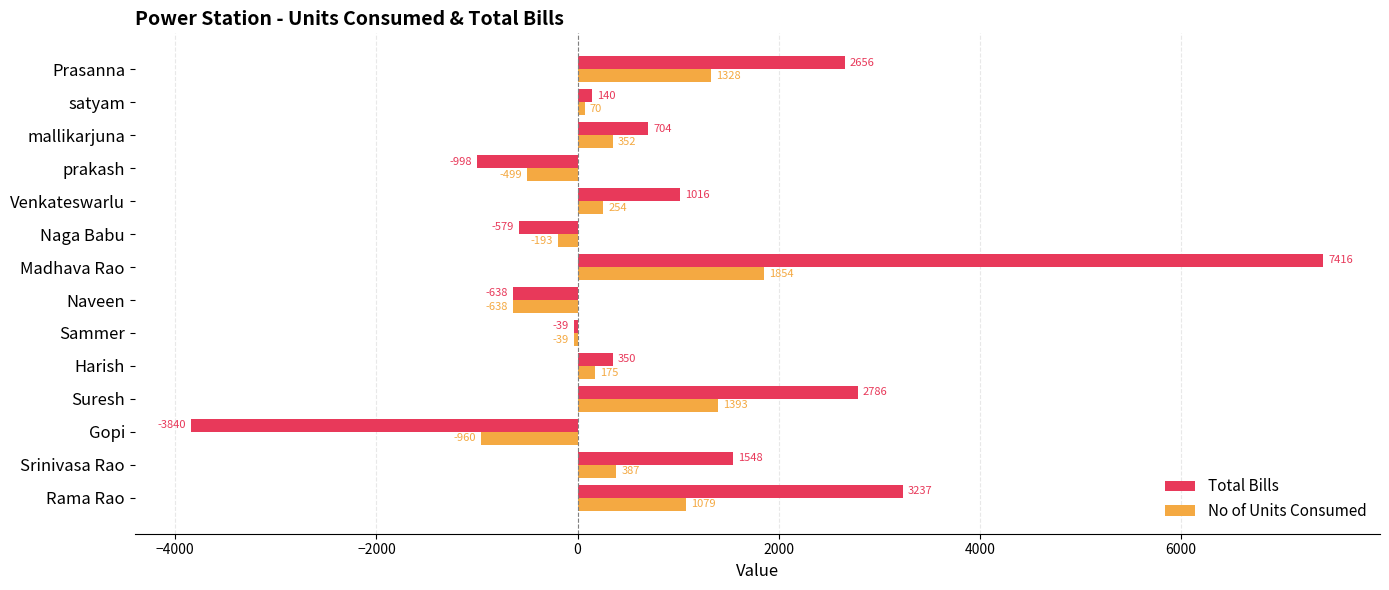

Which series has the widest spread of values?

Total Bills